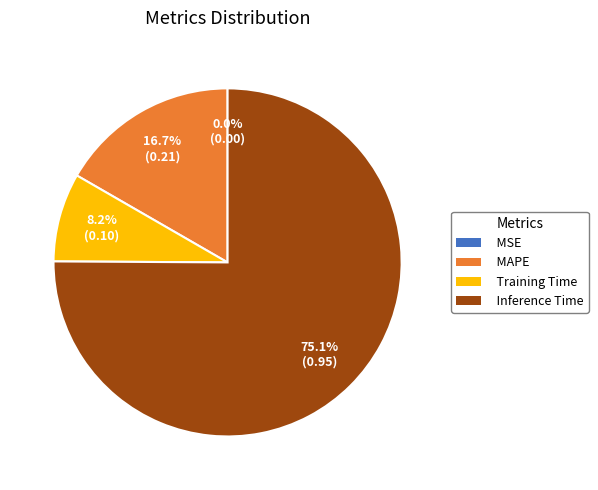

Between Inference Time and MAPE, which is larger?

Inference Time